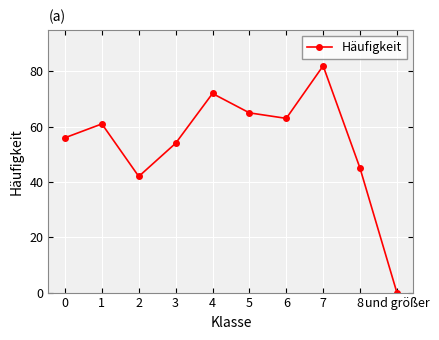

How many points are higher than both their immediate neighbors (excluding endpoints)?

3